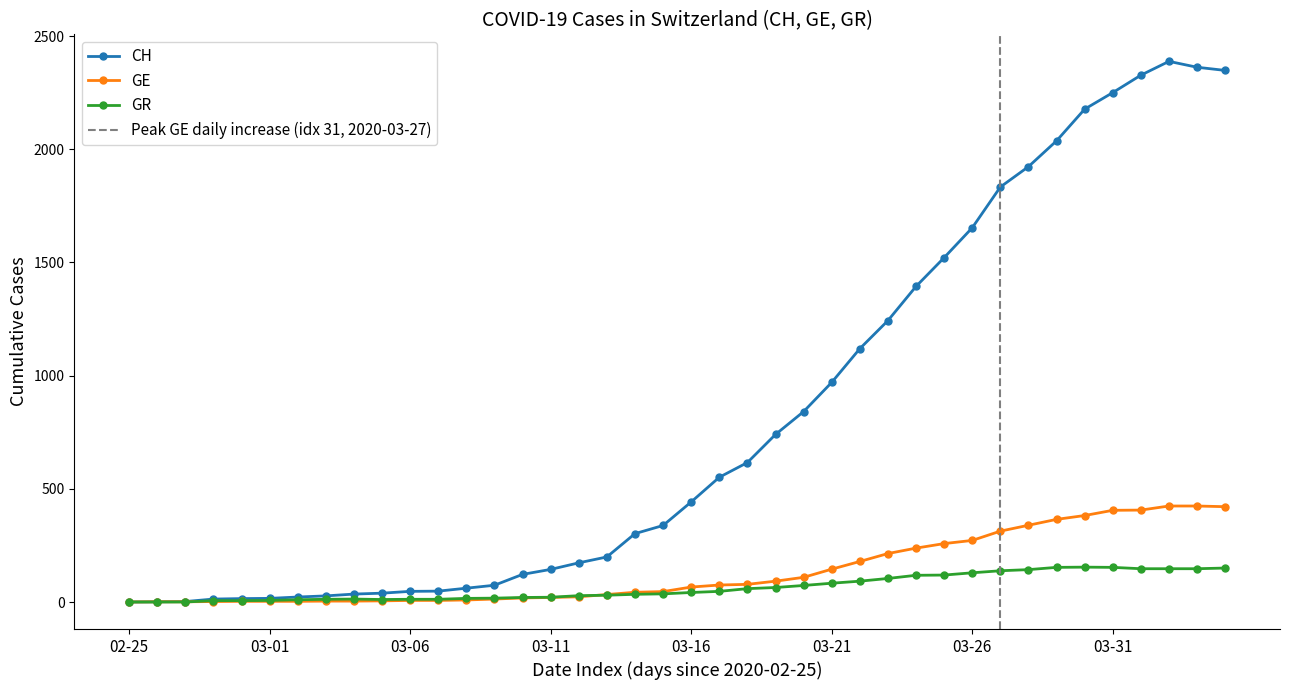

True or false: GR has more than 0 points higher than both neighbors.

True